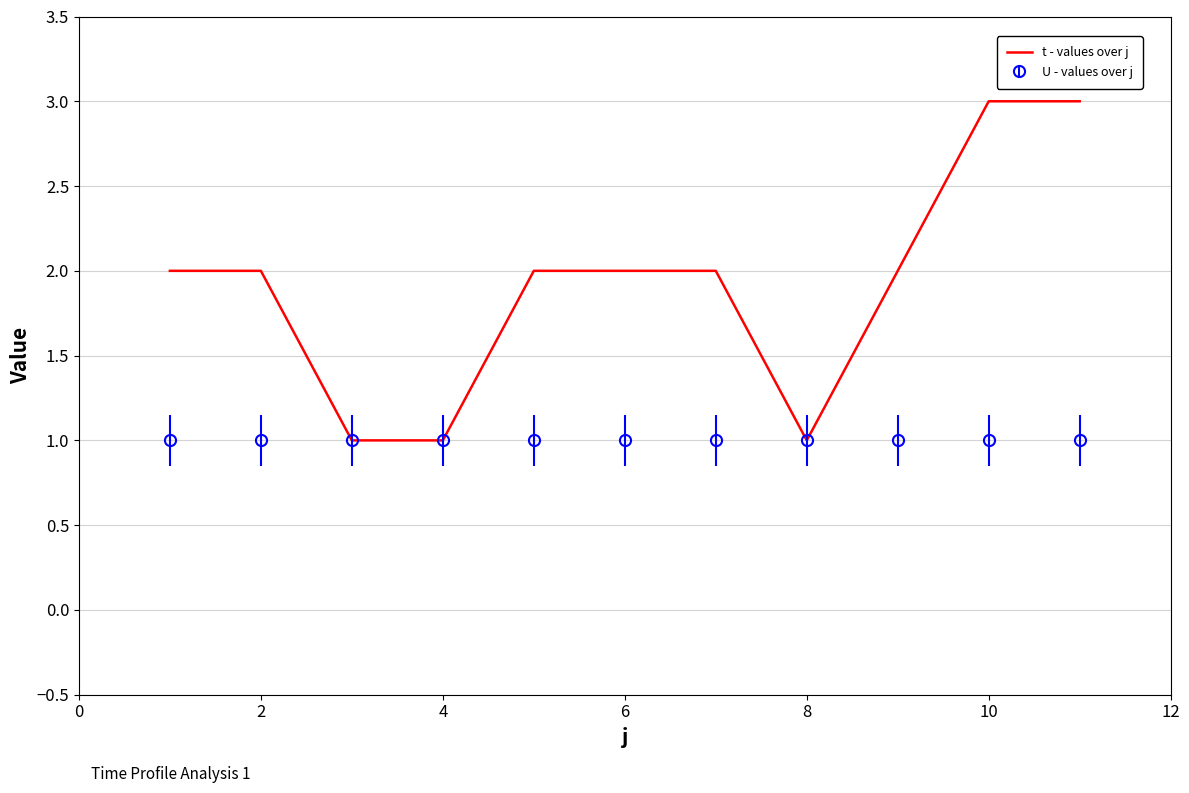

Which series has the largest total across all categories?

t - values over j